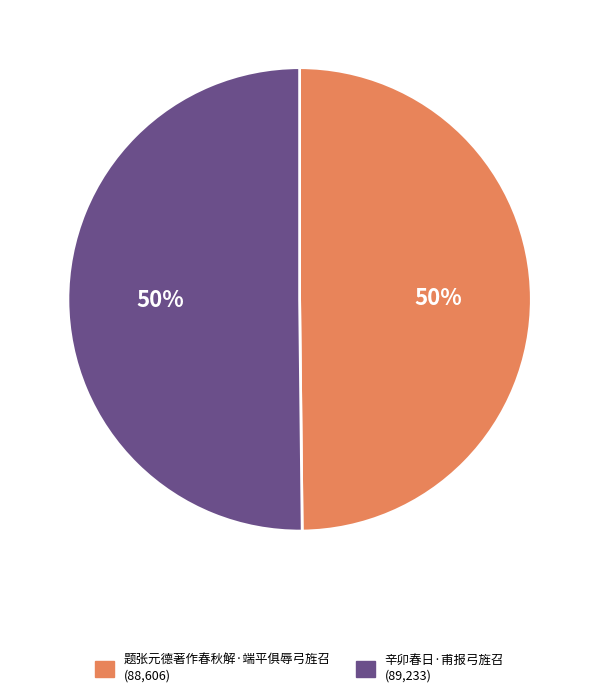

Approximately how many times larger is the value at 辛卯春日·甫报弓旌召 compared to 题张元德著作春秋解·端平俱辱弓旌召?

1.0